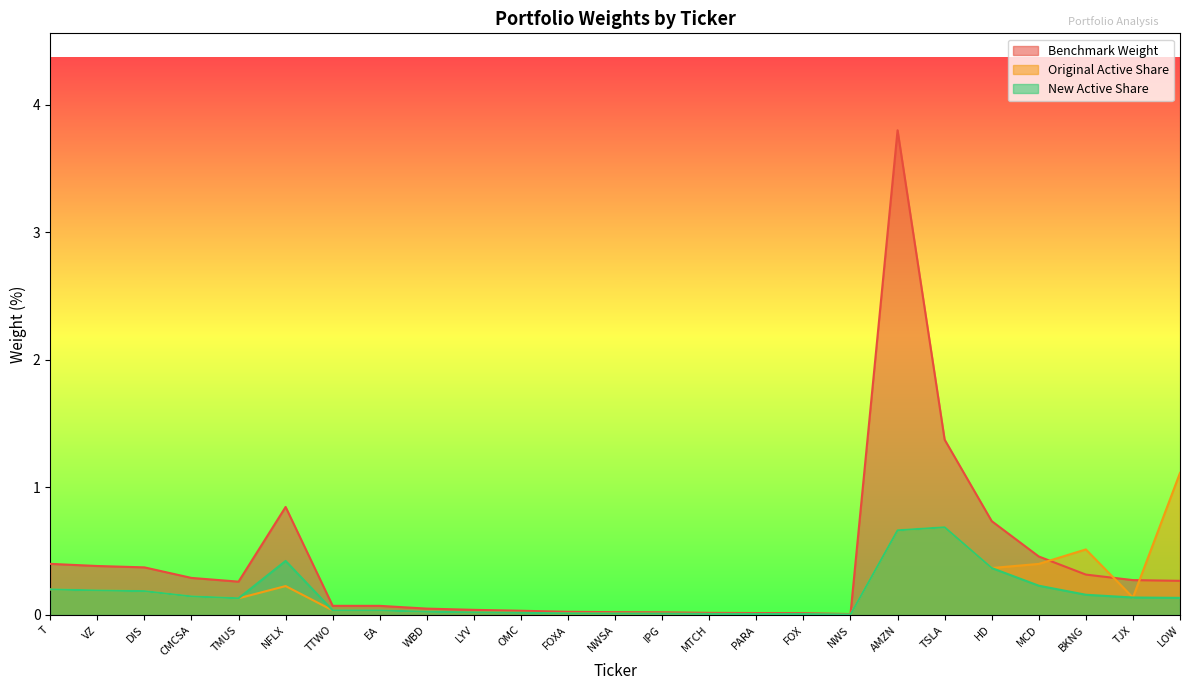

True or false: New Active Share and Original Active Share cross at least once.

False